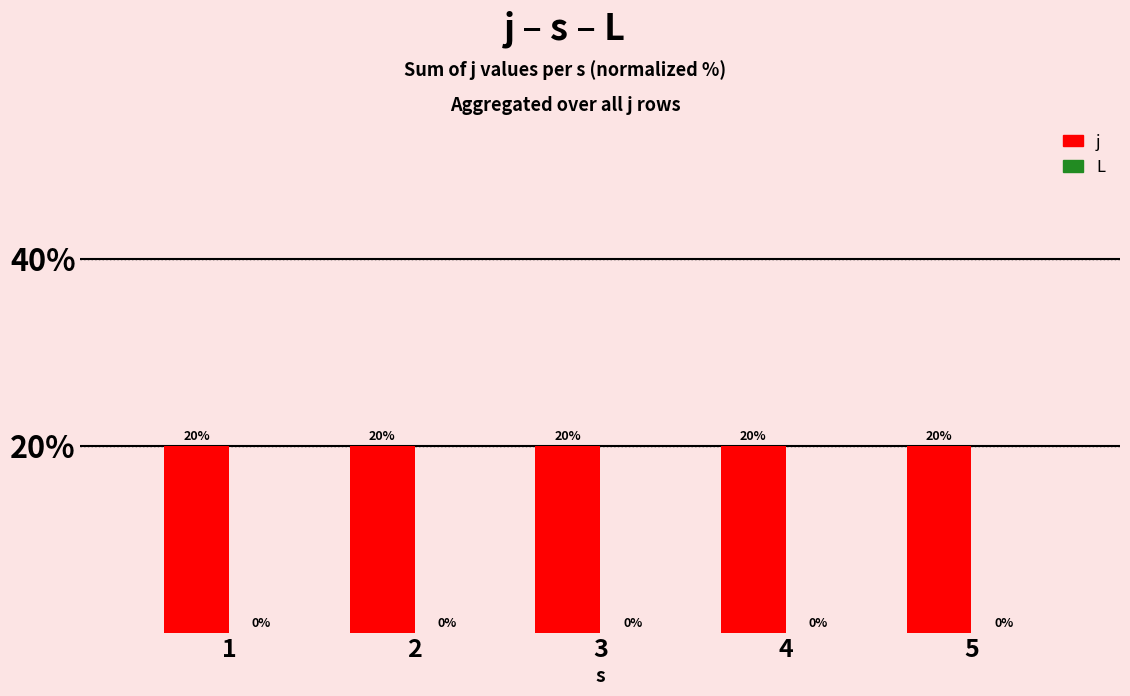

Which series has the largest range (max minus min)?

j